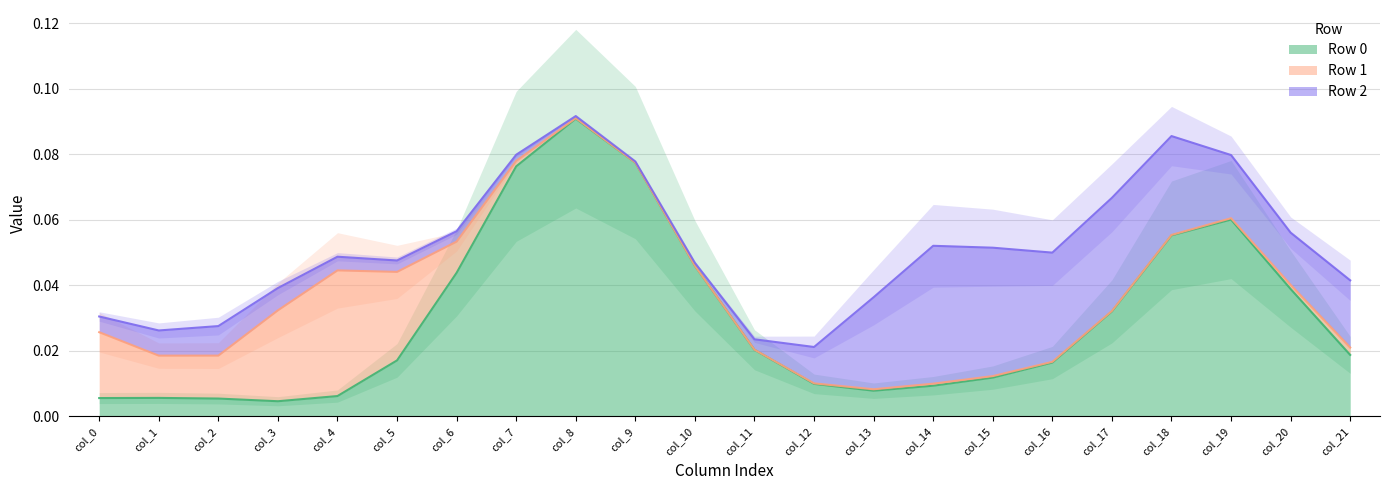

Reading left to right, list all the values displayed in this chart.

Row 0: 0.0	0.0	0.0	0.0	-0.0	0.0	0.0	0.1	0.1	0.1	0.0	0.0	0.0	0.0	0.0	0.0	0.0	0.0	0.1	0.1	0.0	0.0
Row 1: 0.0	-0.0	-0.0	0.0	0.1	0.0	-0.0	-0.0	-0.0	-0.0	-0.0	-0.0	-0.0	0.0	0.0	-0.0	-0.0	0.0	-0.0	-0.0	-0.0	0.0
Row 2: -0.0	0.0	0.0	0.0	0.0	0.0	0.0	-0.0	-0.0	-0.0	0.0	0.0	0.0	0.0	0.1	0.0	0.0	0.1	0.0	-0.0	0.0	0.0